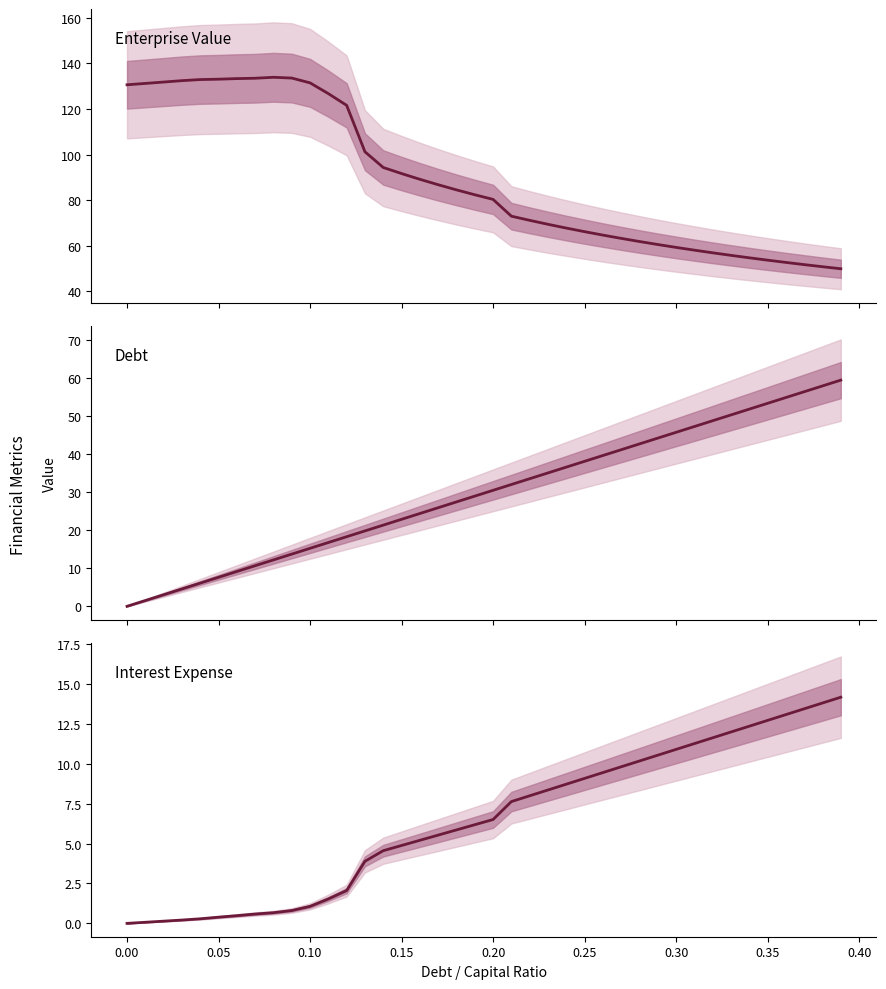

Does the chart have visible grid lines?

No